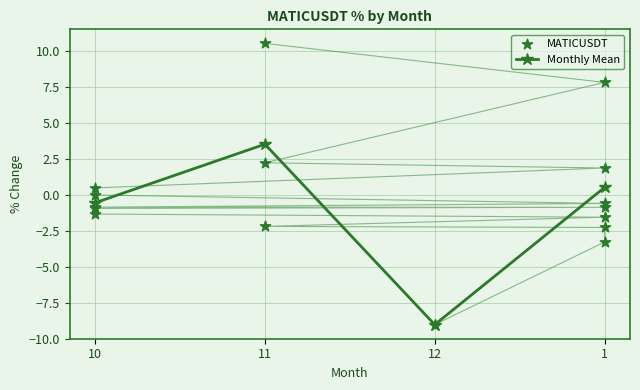

Where is the first local minimum for Monthly Mean?

12